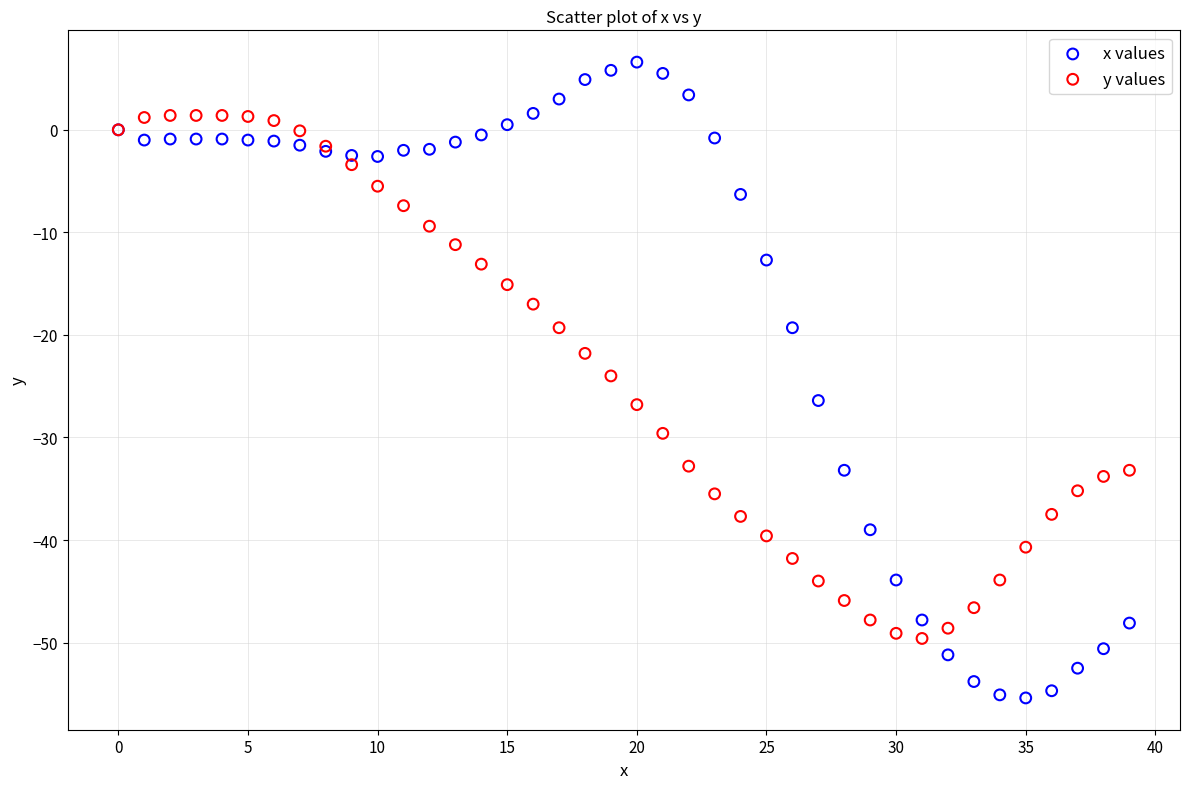

Which series reaches the minimum Y coordinate?

x values